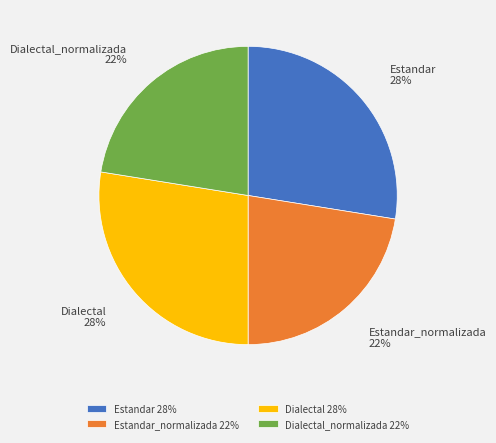

What percentage is the Estandar_normalizada slice, to the nearest percent?

22%